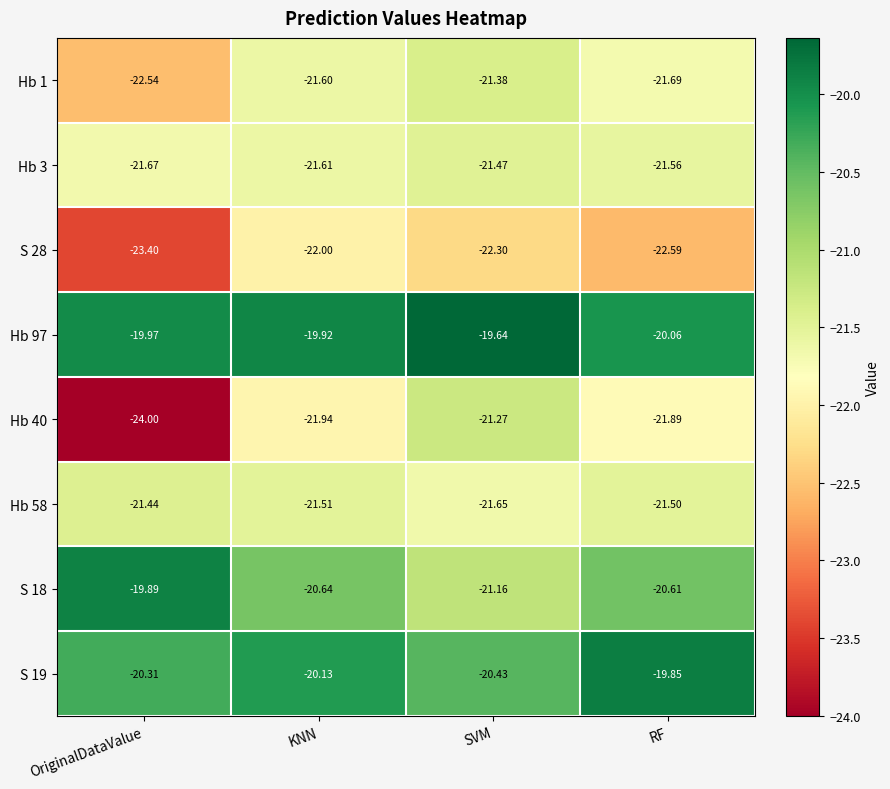

Which series changed the most between SVM and RF?

Hb 40